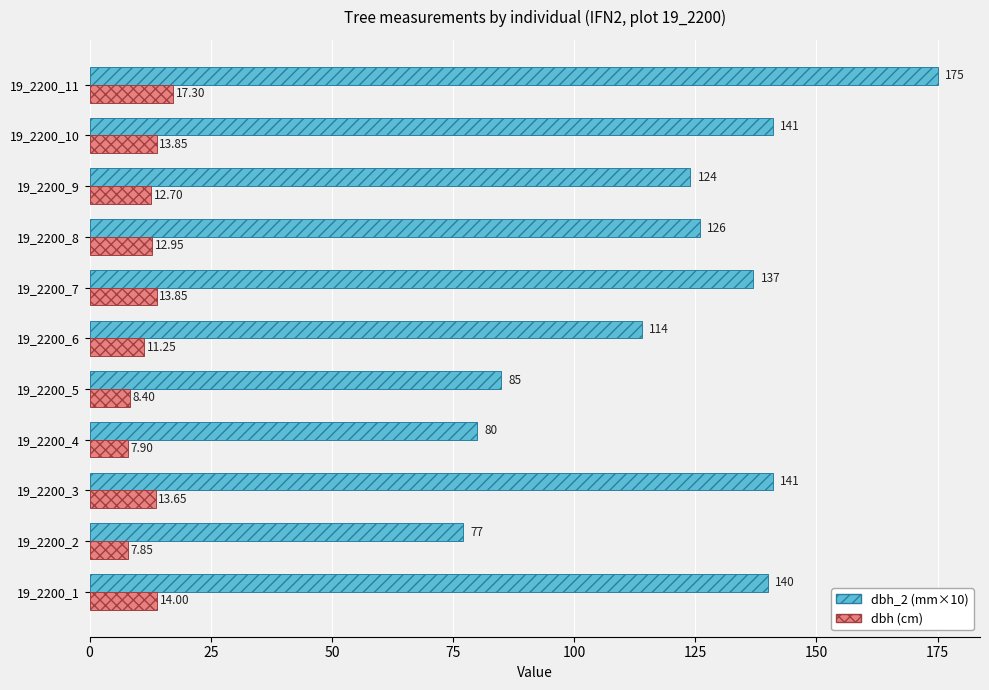

At which category is the sum across all series the highest?

19_2200_11